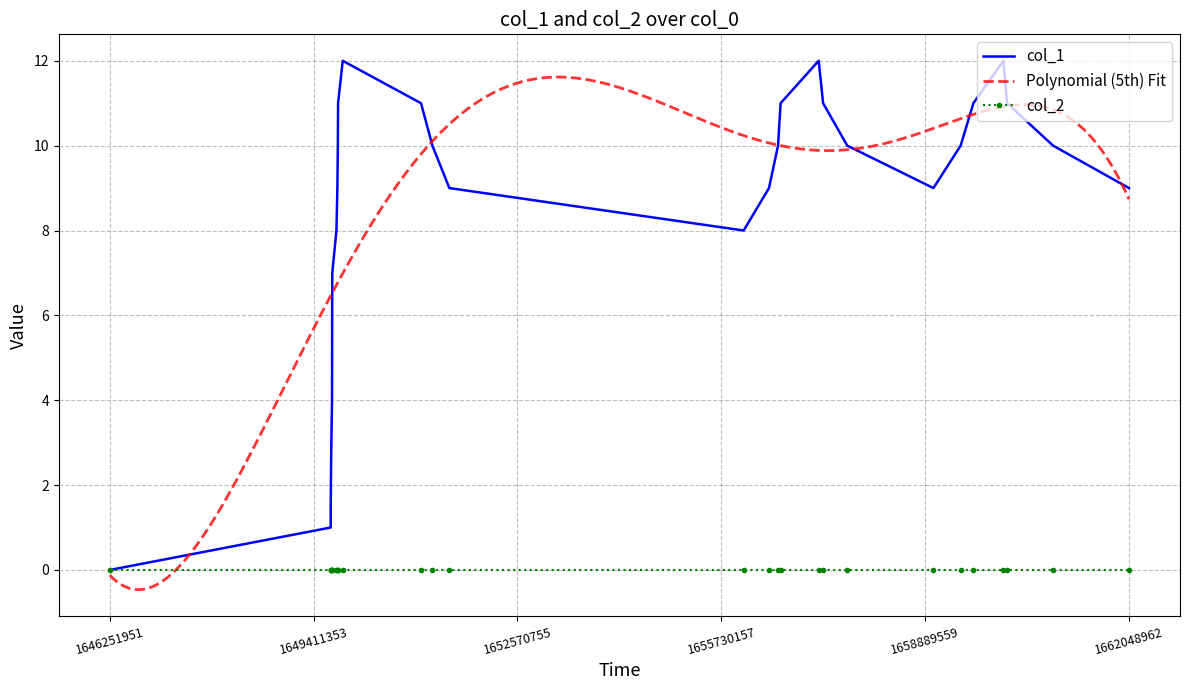

What is the sum of all values?

240